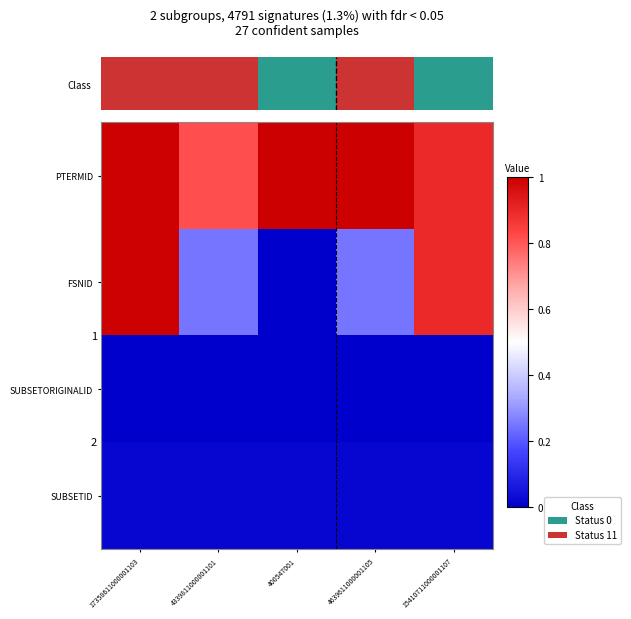

What is the sum of the PTERMID values at 4639611000001105 and 4339811000001101?

1.8